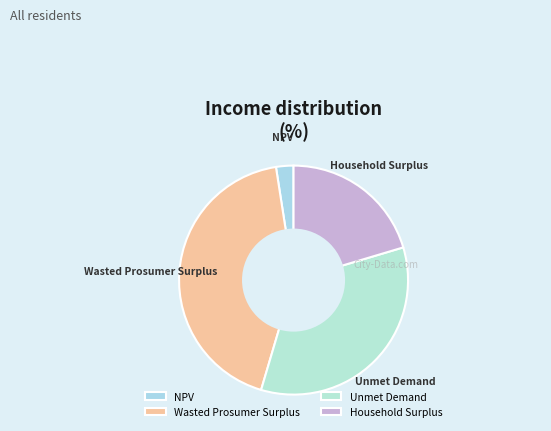

Combined, do NPV and Unmet Demand account for over 50%?

No